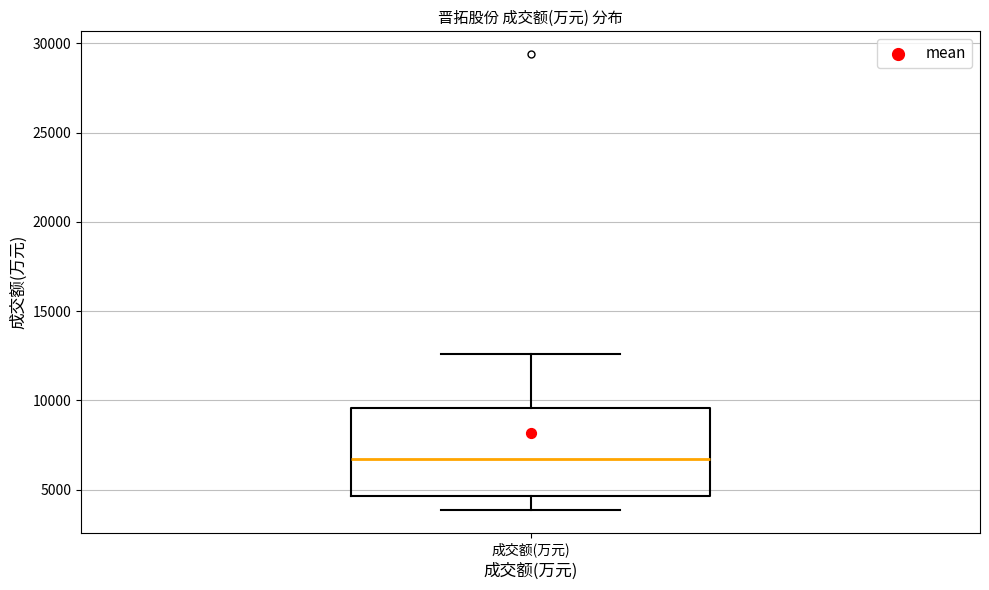

Where does the lower whisker of the box for 成交额(万元) end on the y-axis? The values are not printed on the chart, so give them approximately, as read against the axis.

4000